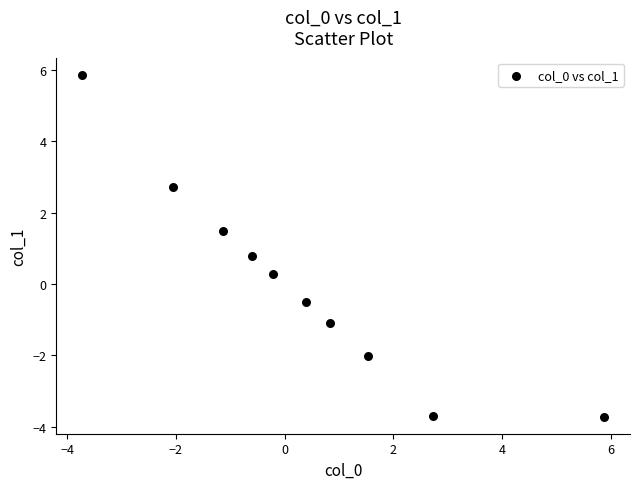

What is the average X value?

0.4